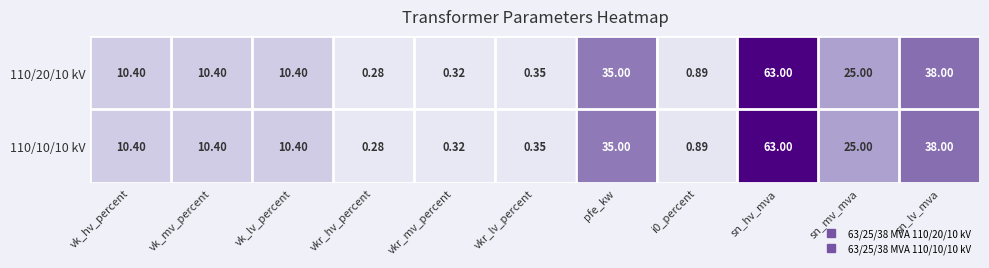

Which label corresponds to the largest value in the chart?

sn_hv_mva